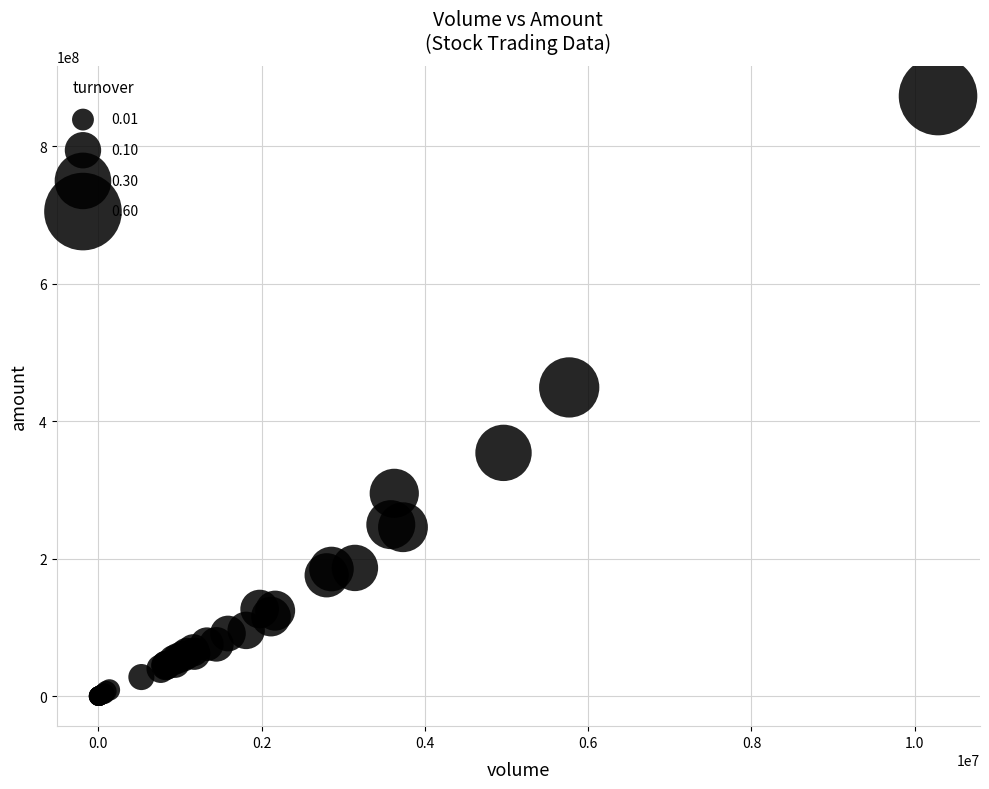

What Y value in the scatter plot is closest to 436377874?

449008555